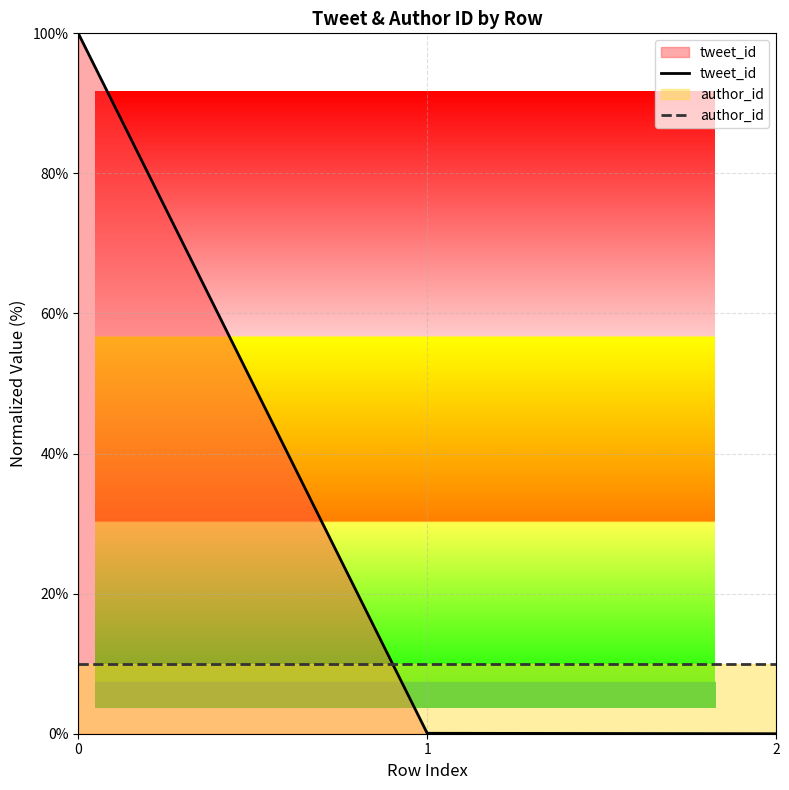

Reading right to left, extract all data points from this chart.

tweet_id: 0.0	0.1	100.0
author_id: 10.0	10.0	10.0